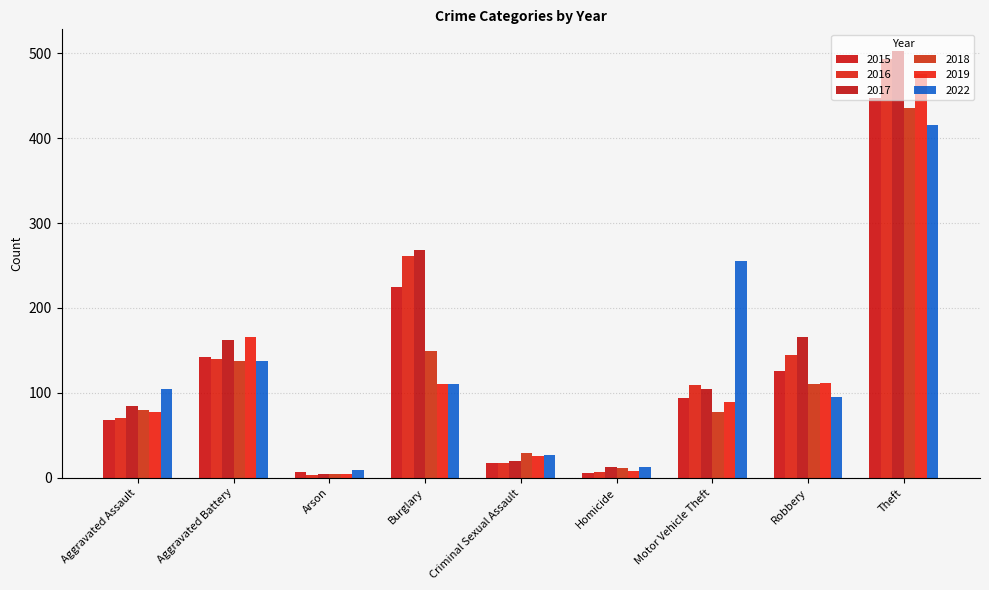

How many groups of bars are there?

9